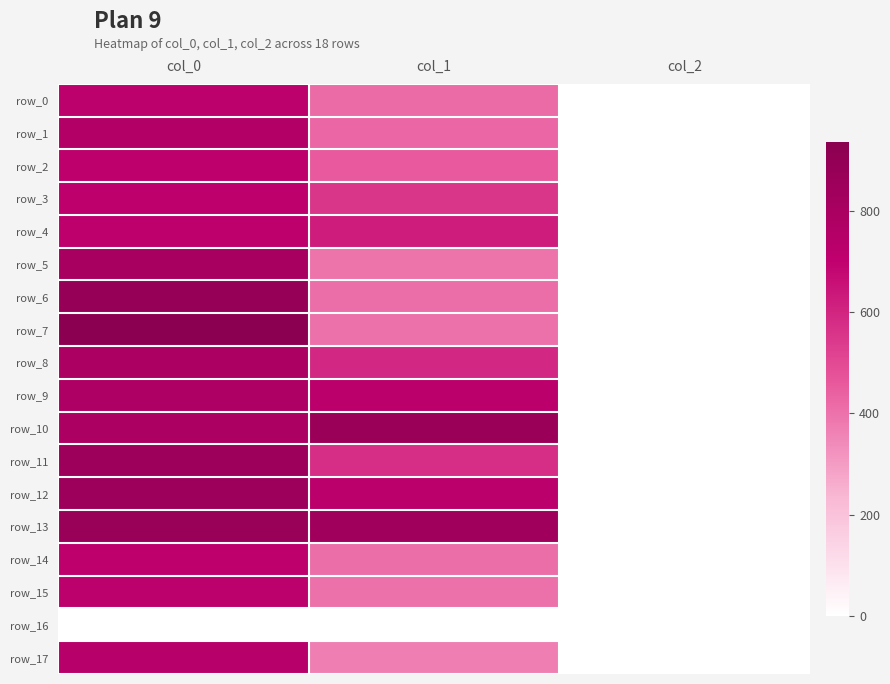

Reading left to right, transcribe all the data shown in this chart.

row_0: 716.7	415.1	2.0
row_1: 760.0	425.2	2.0
row_2: 710.0	455.6	2.0
row_3: 710.0	550.1	2.0
row_4: 706.7	624.4	2.0
row_5: 810.0	398.2	2.0
row_6: 880.0	408.4	2.0
row_7: 936.7	401.6	2.0
row_8: 786.7	594.0	2.0
row_9: 776.7	722.2	2.0
row_10: 786.7	860.6	2.0
row_11: 853.3	573.8	2.0
row_12: 853.3	722.2	2.0
row_13: 870.0	840.4	2.0
row_14: 706.7	408.4	2.0
row_15: 716.7	401.6	2.0
row_16: 0.0	0.0	0.0
row_17: 736.7	367.9	2.0